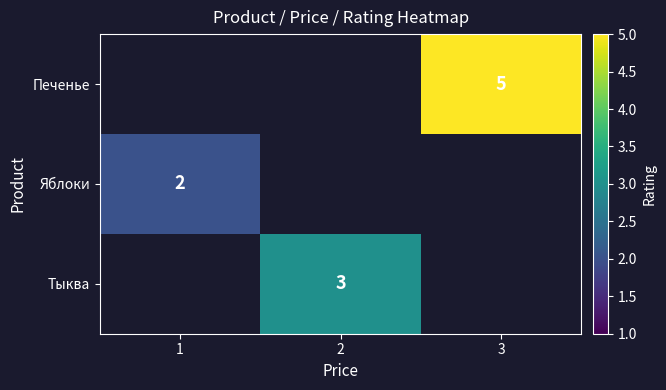

Which has a higher value, 1 or 3?

3